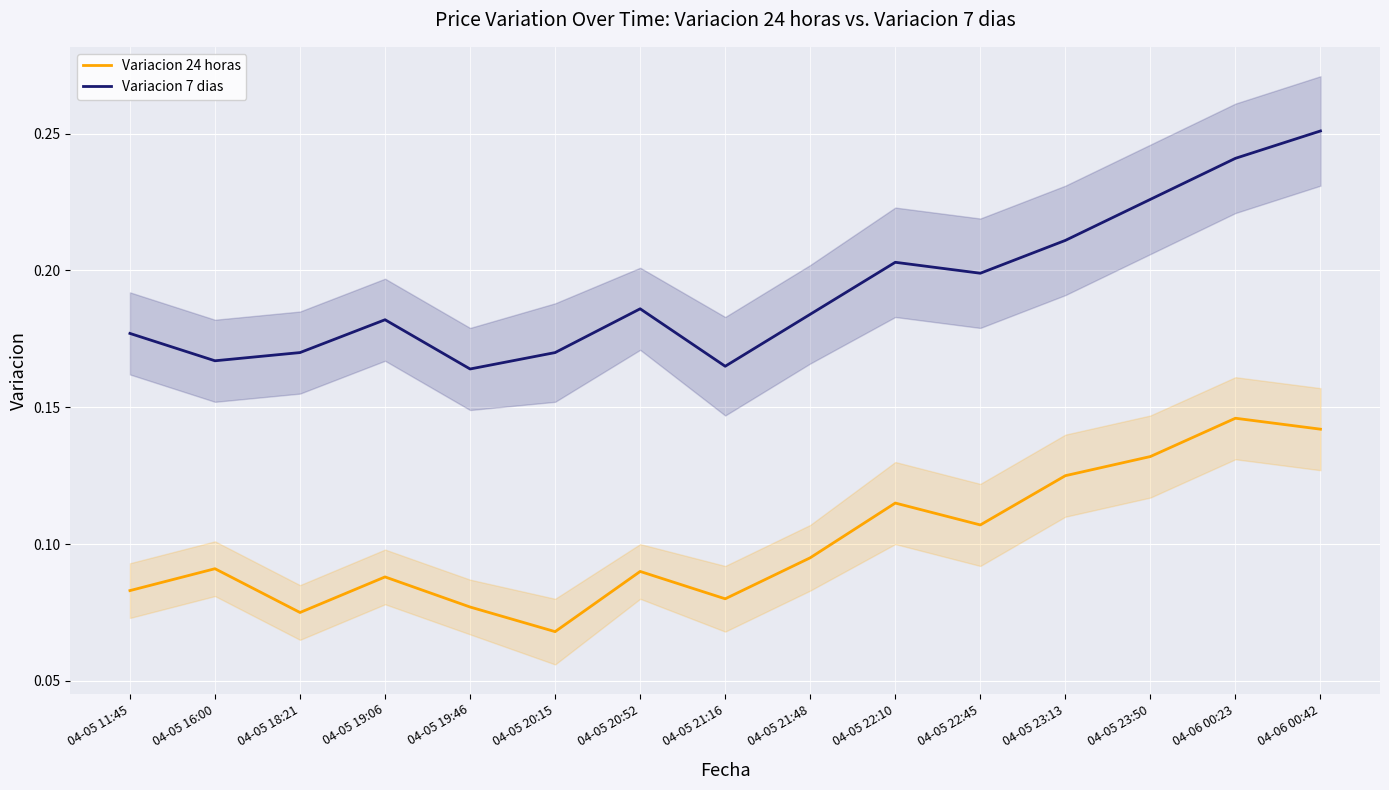

Between 04-05 20:15 and 04-05 18:21, which is larger?

04-05 18:21